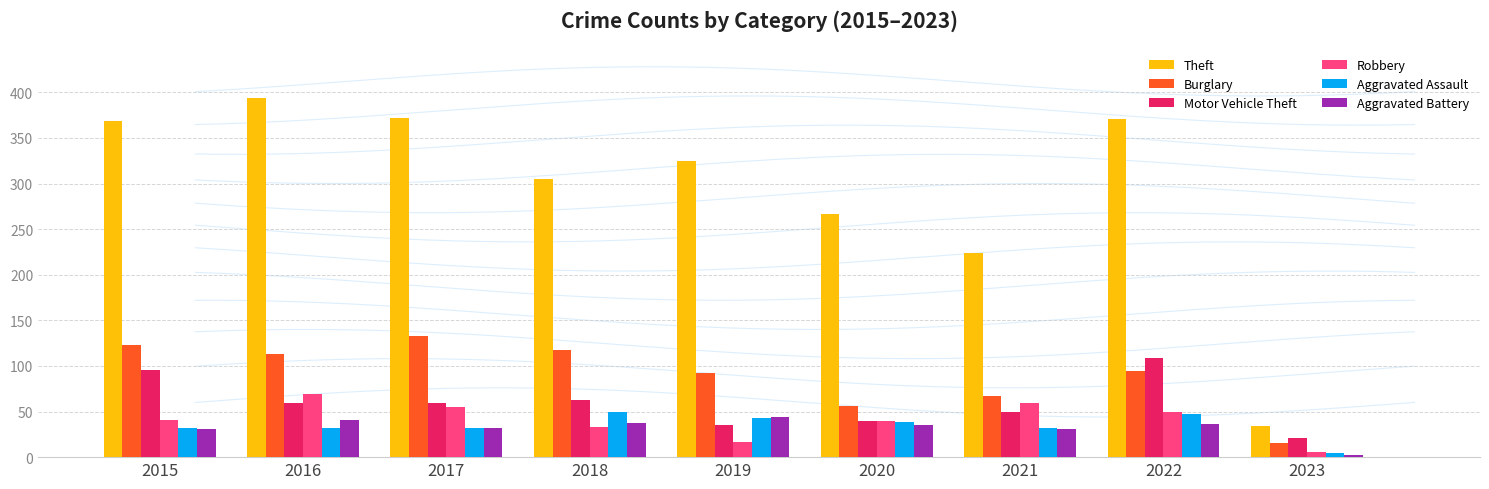

Reading left to right, list all the values displayed in this chart.

Theft: 369	394	372	305	325	267	224	371	34
Burglary: 123	113	133	117	92	56	67	94	15
Motor Vehicle Theft: 96	59	59	63	35	40	49	109	21
Robbery: 41	69	55	33	17	40	59	50	6
Aggravated Assault: 32	32	32	50	43	39	32	47	4
Aggravated Battery: 31	41	32	37	44	35	31	36	2